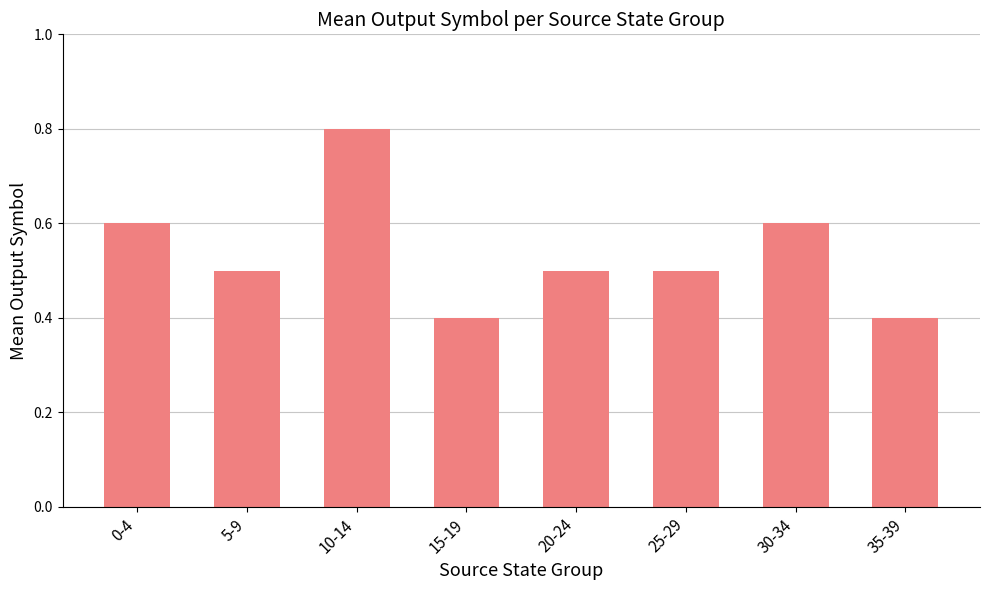

What position from the right is 15-19?

5